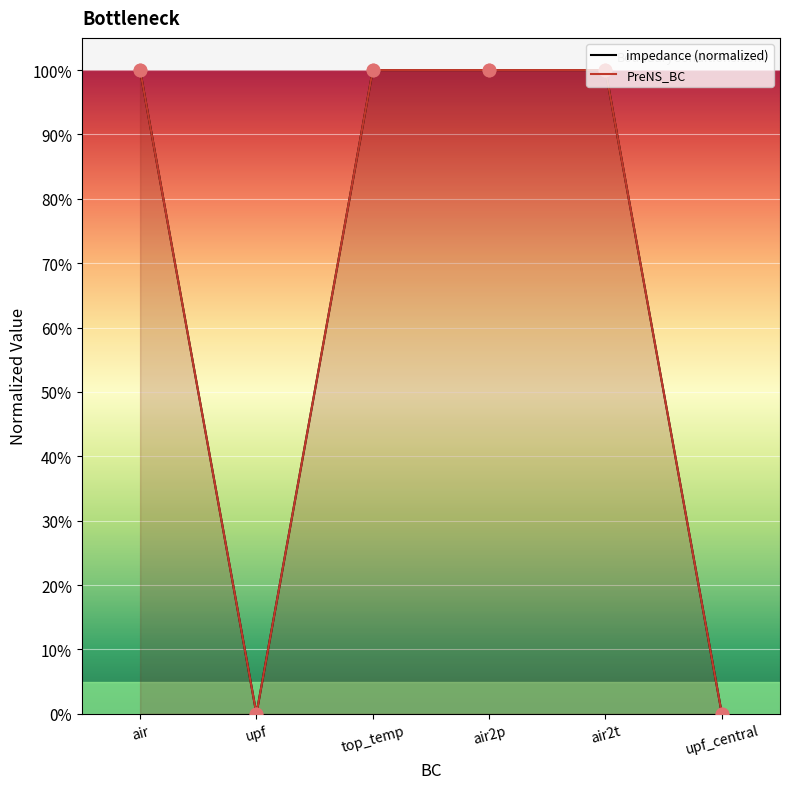

Is the value of PreNS_BC at upf greater than the value of impedance at air2p?

No